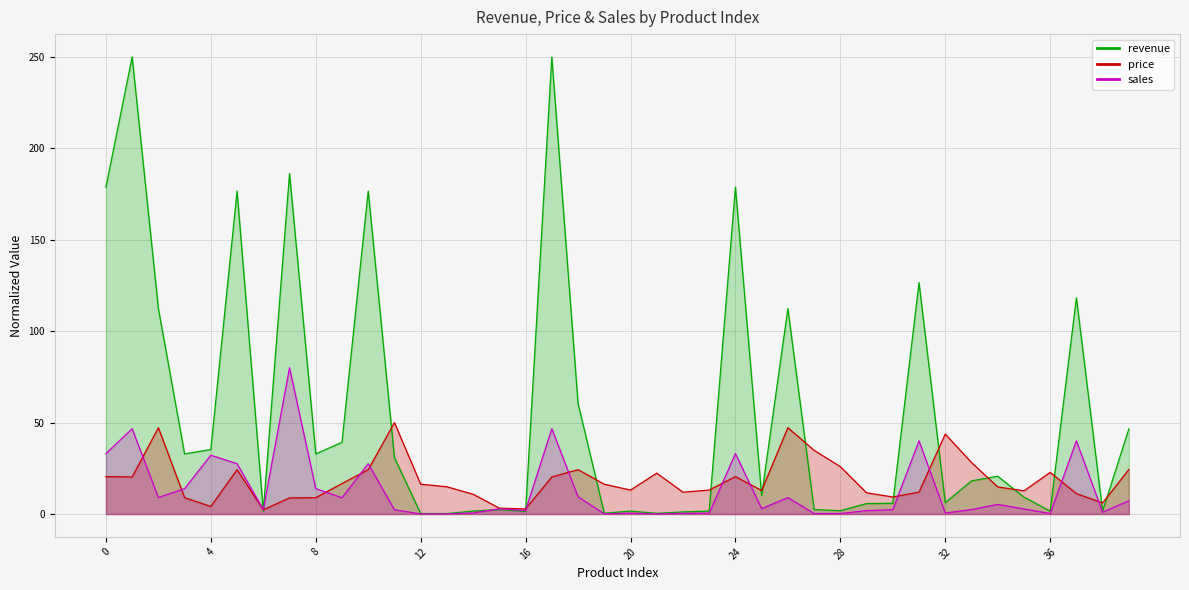

True or false: revenue has a value of 2.8 at 20.

False